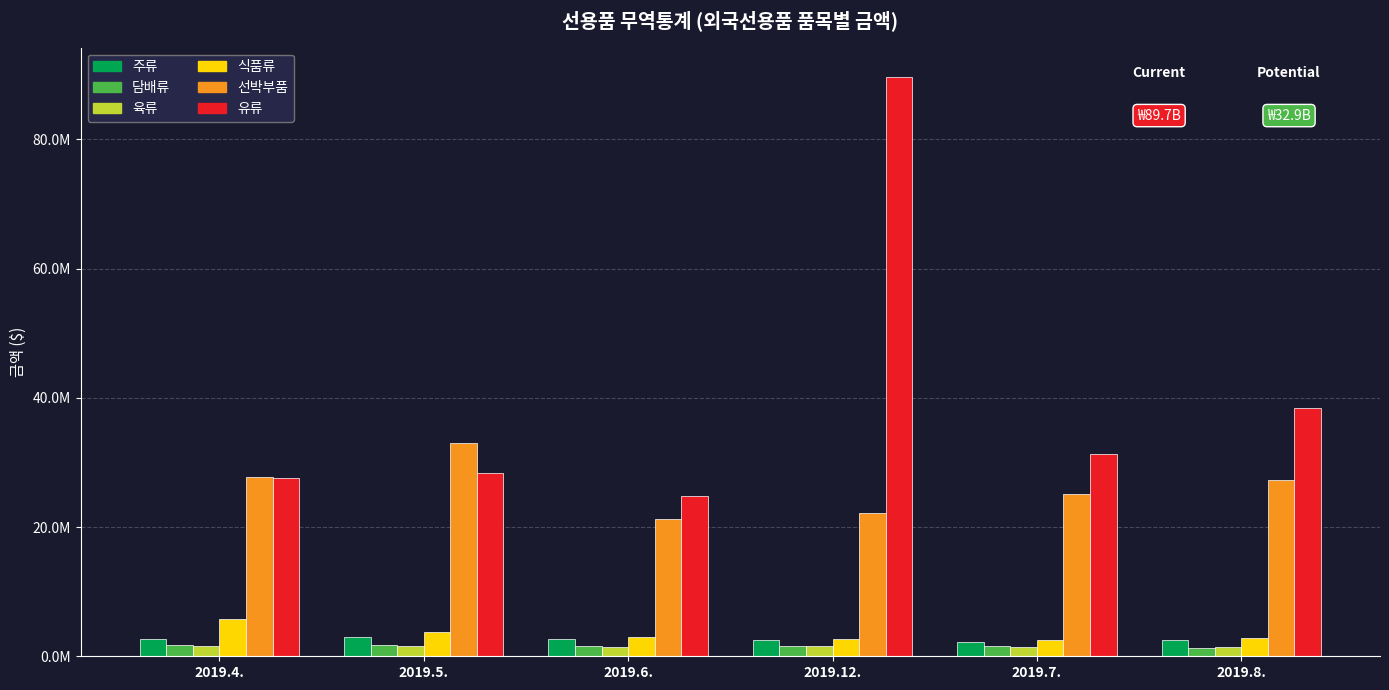

What are all the series names shown in the legend?

주류, 담배류, 육류, 식품류, 선박부품, 유류